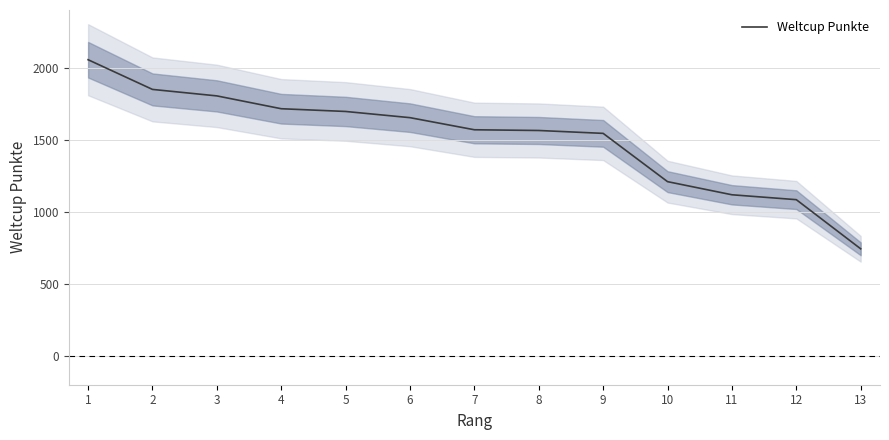

True or false: the data shows 2055 at 1.

True